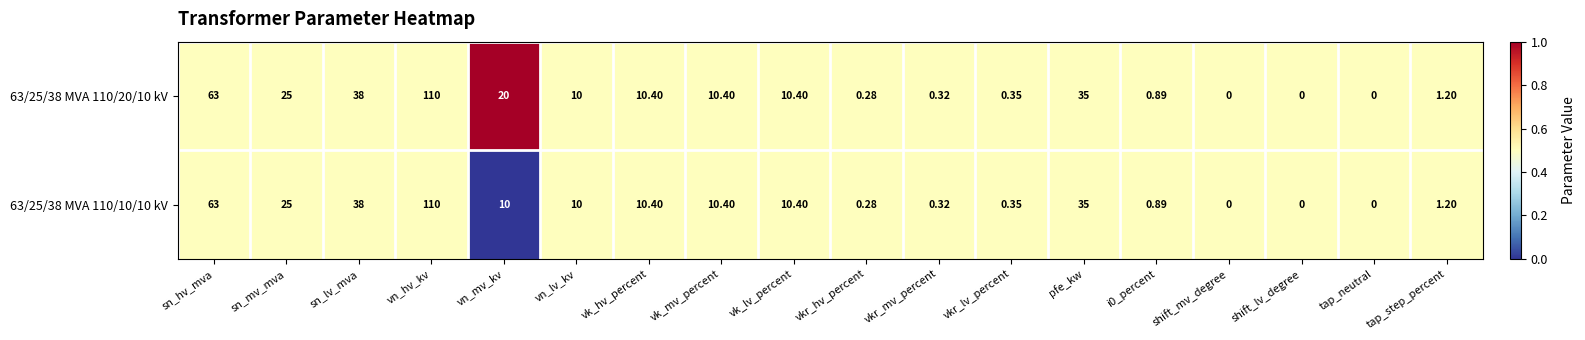

At which label does 63/25/38 MVA 110/20/10 kV first exceed 10?

sn_hv_mva